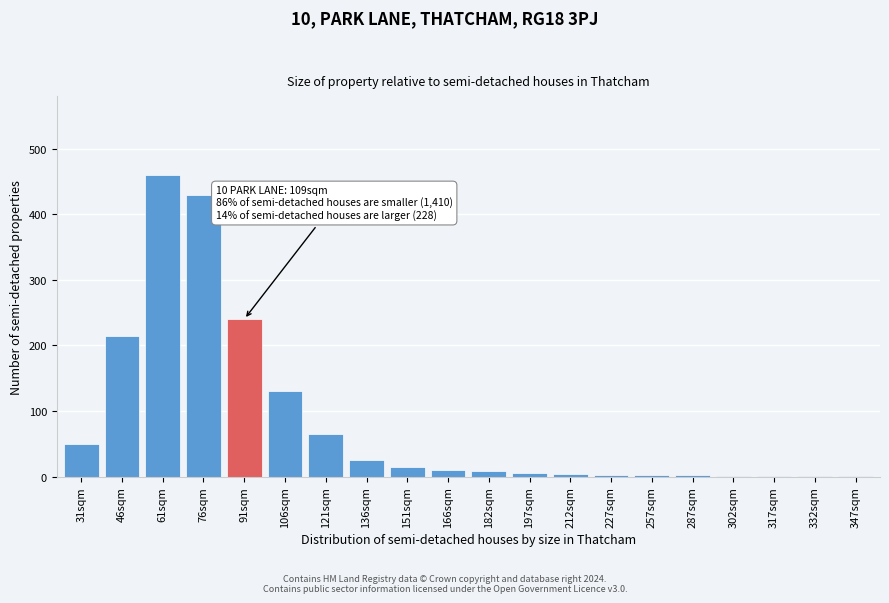

What is the greatest value displayed?

460